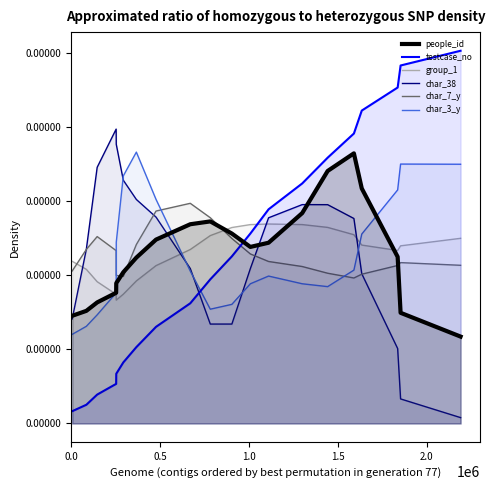

What are all the series names shown in the legend?

people_id, testcase_no, group_1, char_38, char_7_y, char_3_y